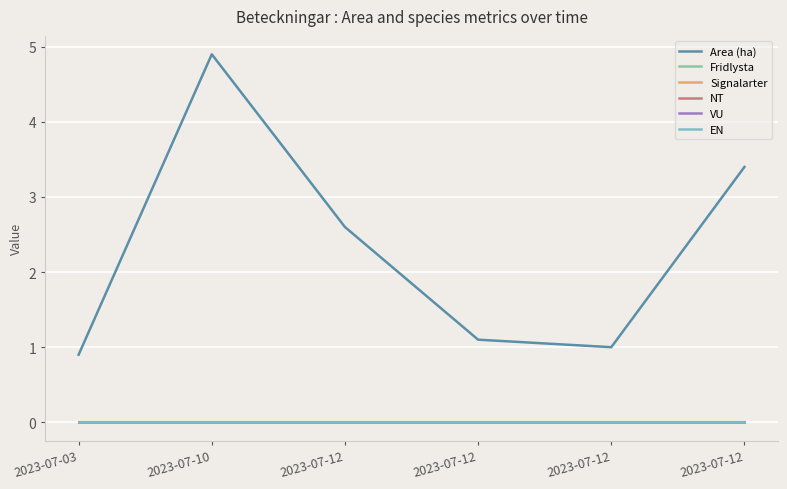

Is this an area chart (filled region under the line)?

No